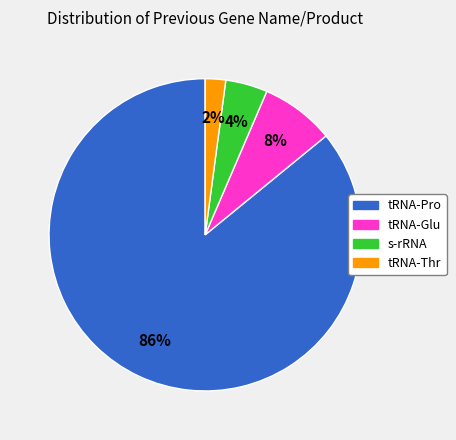

Is the sum of tRNA-Glu and s-rRNA greater than half?

No